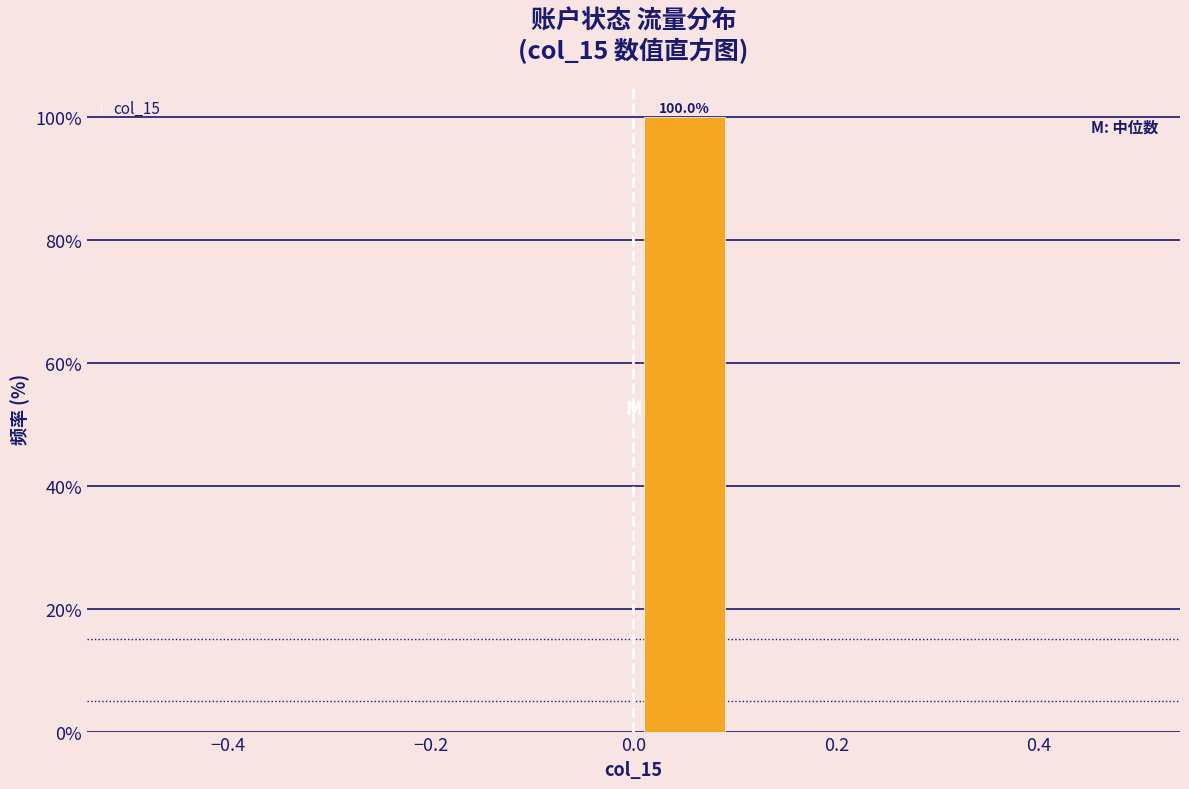

Over which range of the x-axis is the bar tallest?

0.0 to 0.1